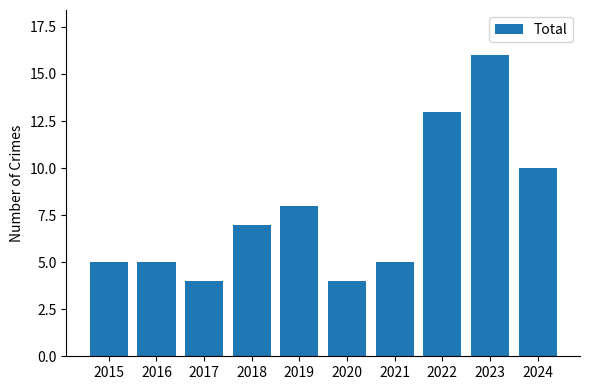

What is the average value?

8